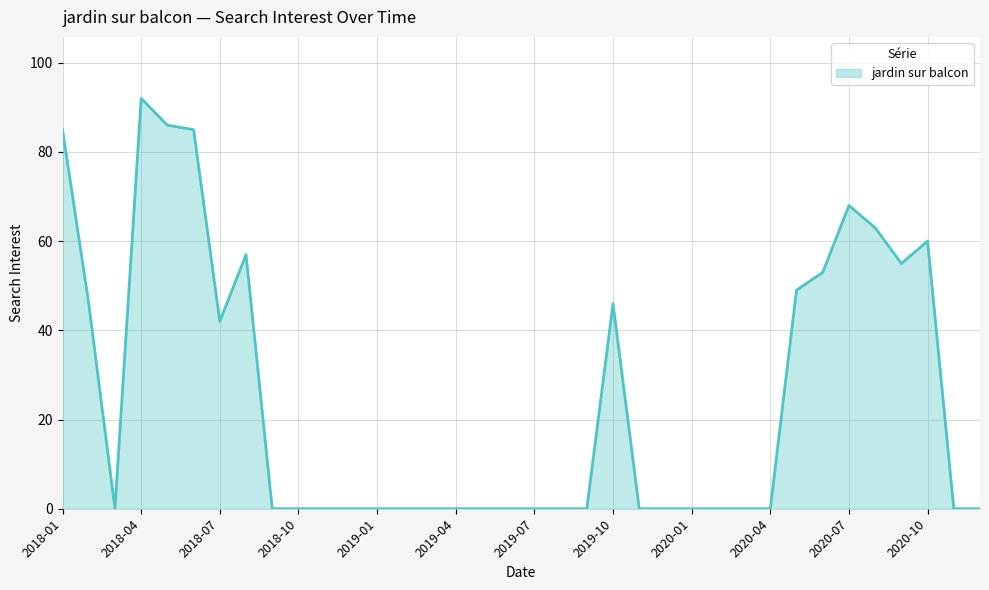

At which category does the chart reach its peak across all series?

2018-04